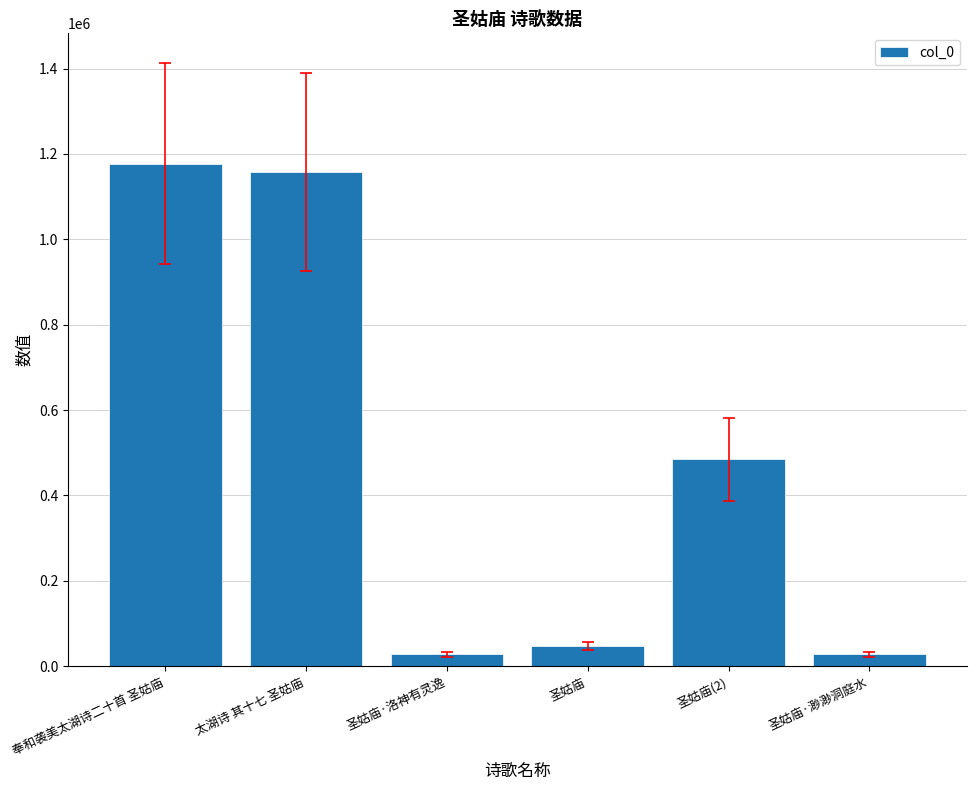

True or false: the data shows 1176578 at 奉和袭美太湖诗二十首 圣姑庙.

True